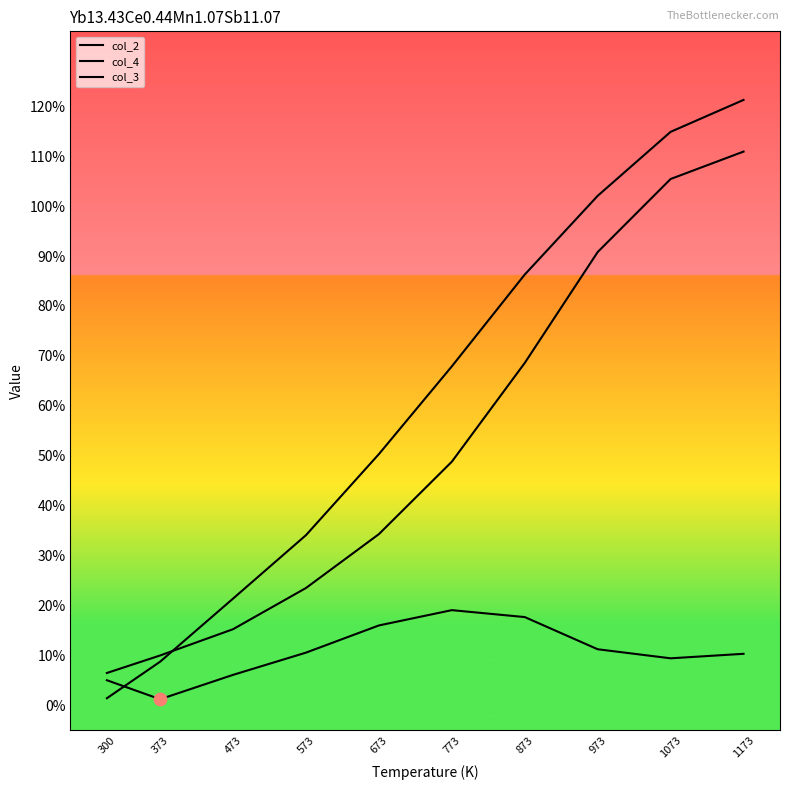

Is this an area chart (filled region under the line)?

No